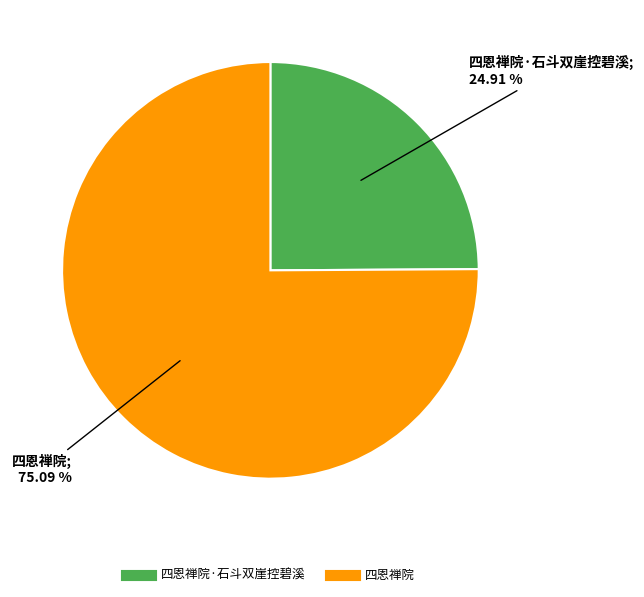

Is there a majority slice in this chart?

Yes